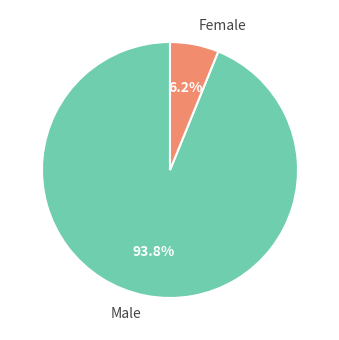

To the nearest percent, what percentage of the pie is Female?

6%